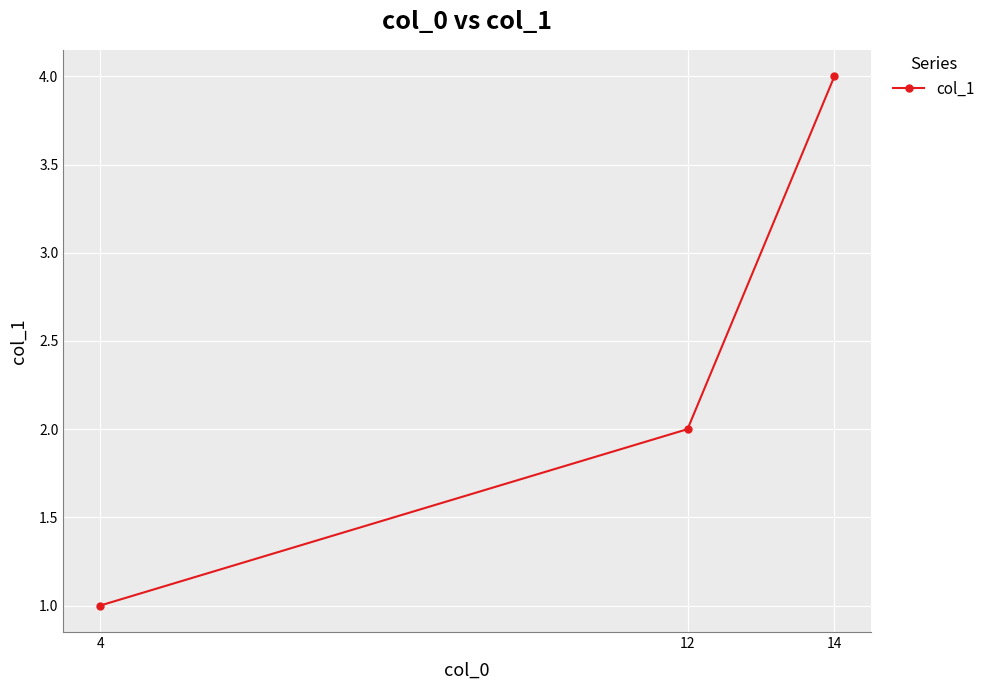

What is the change in value from 12 to 14?

+2